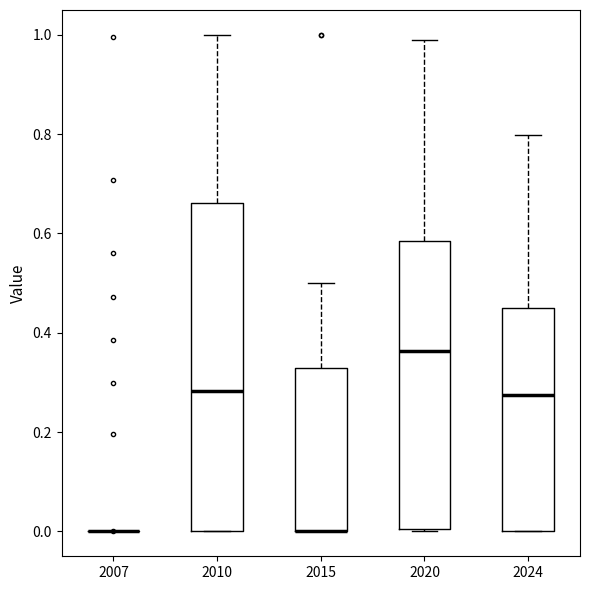

Where is the lower edge of the box at x = 2024 on the y-axis? The values are not printed on the chart, so give them approximately, as read against the axis.

0.00